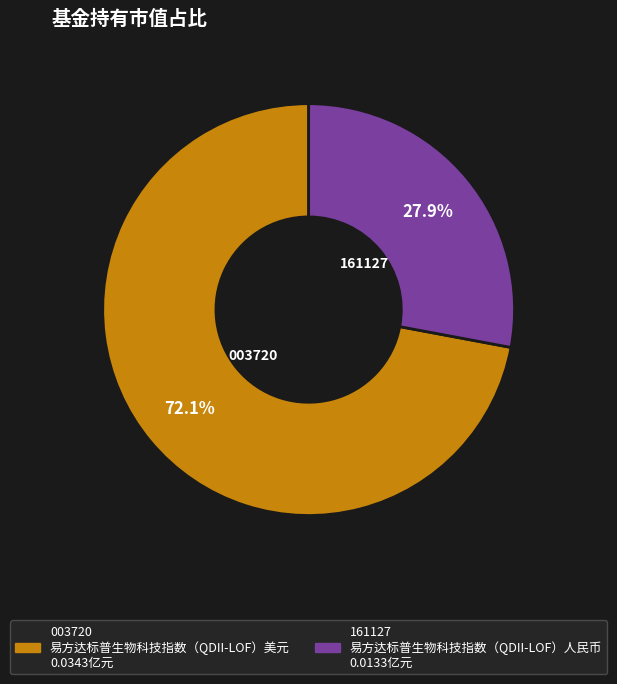

Does any single category account for the majority?

Yes